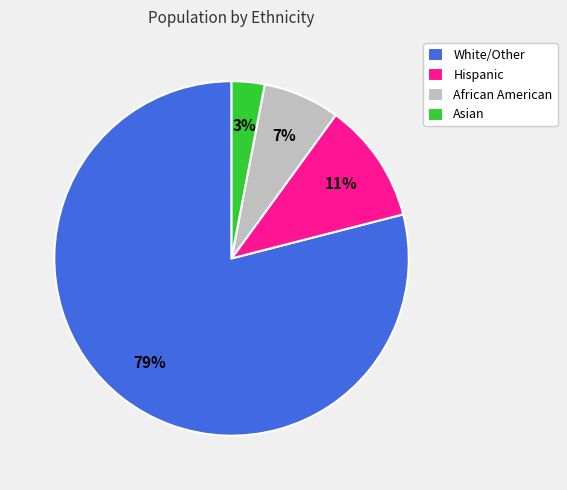

The African American slice represents 7% of the pie. True or false?

True